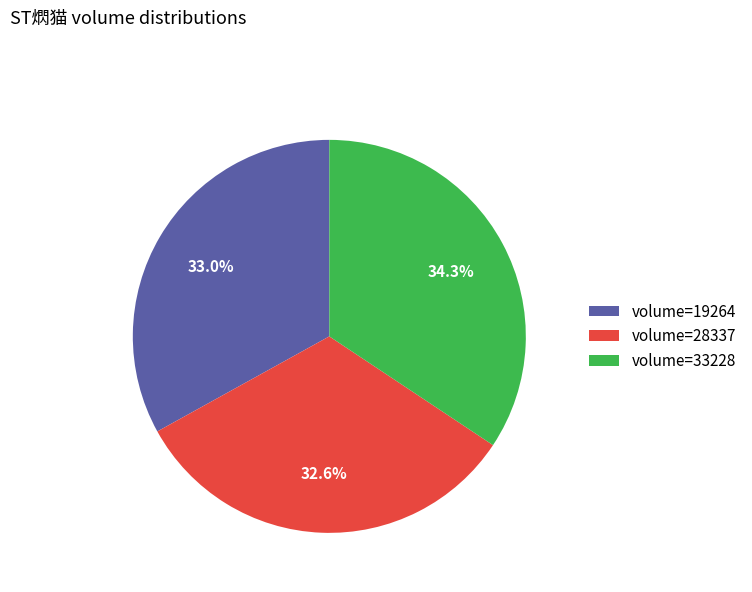

Is there a majority slice in this chart?

No